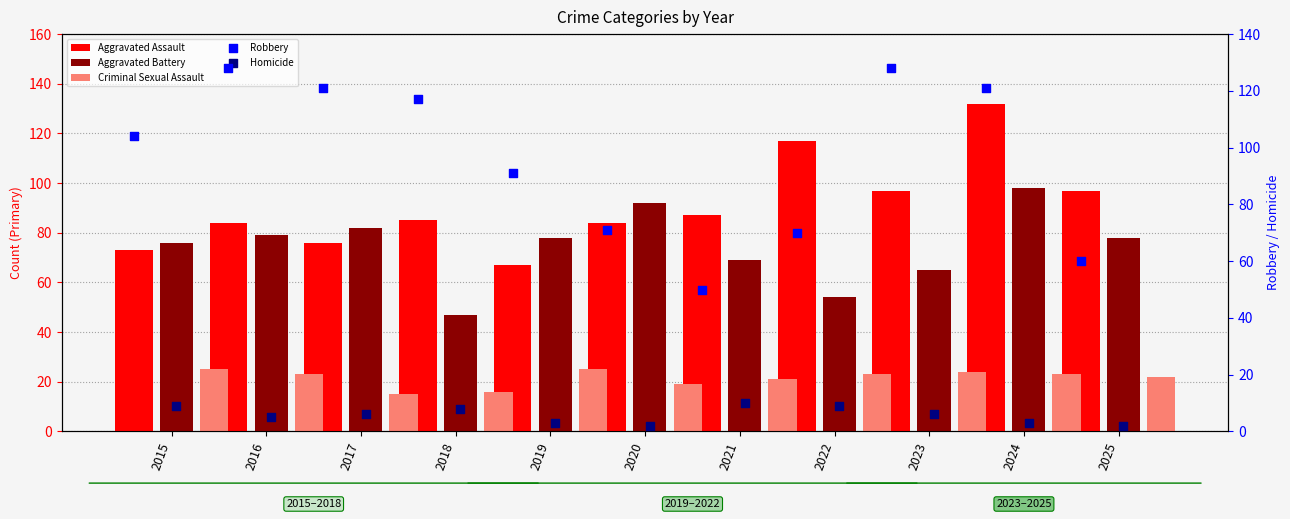

What are all the series names shown in the legend?

Aggravated Assault, Aggravated Battery, Criminal Sexual Assault, Robbery, Homicide